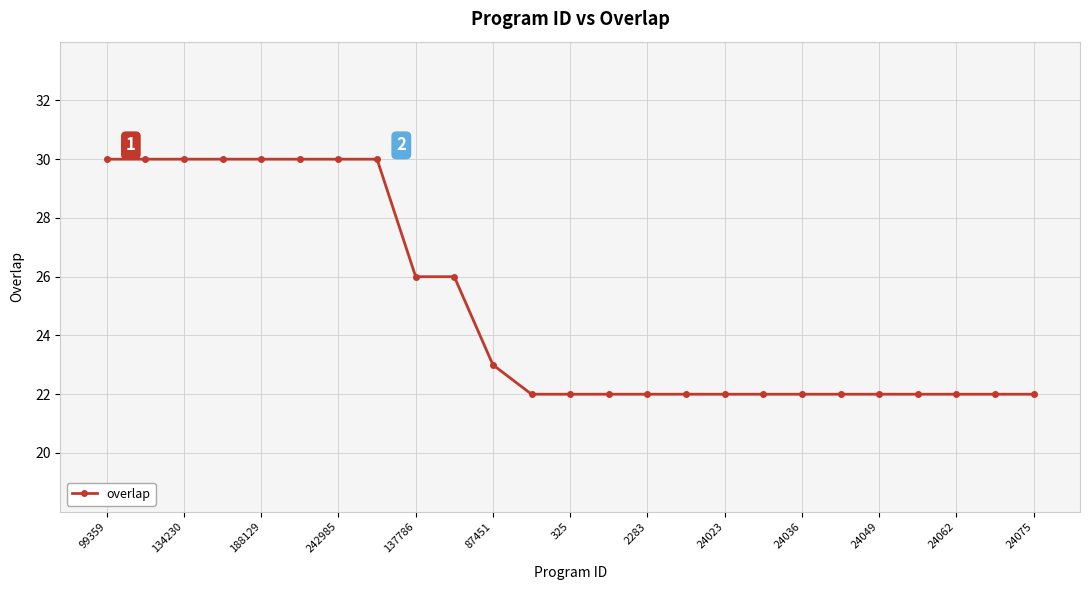

What is the greatest value displayed?

30